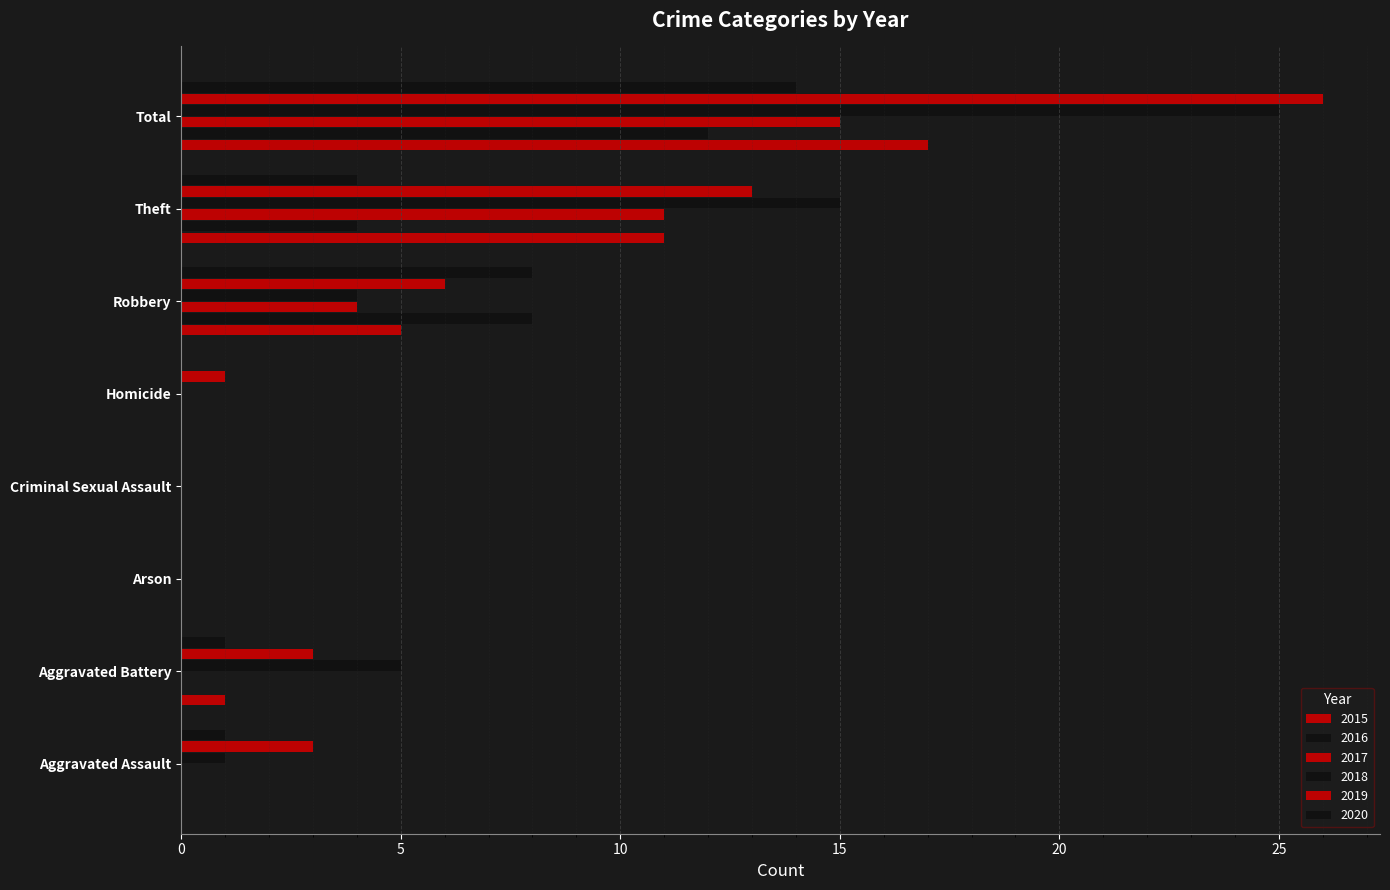

How many distinct data groups are displayed?

6